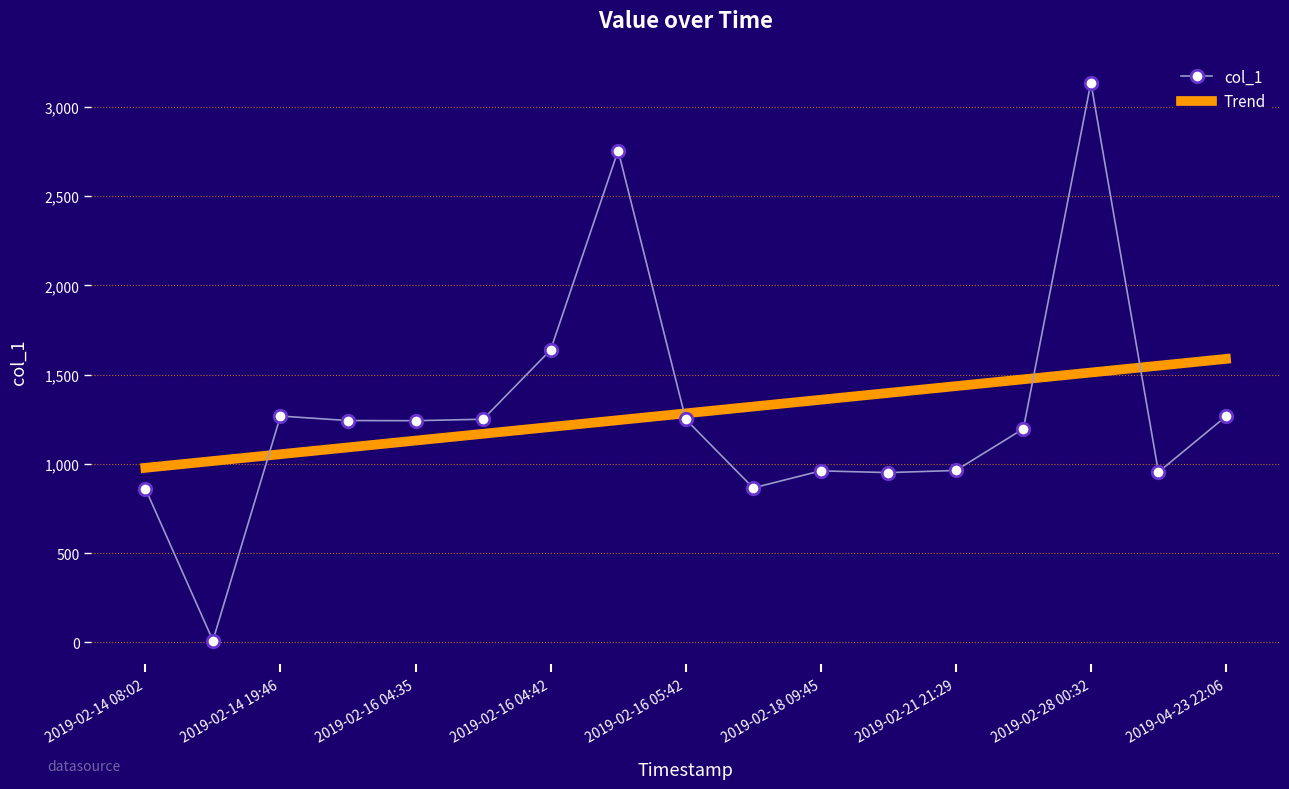

True or false: there are more than 1 points higher than both neighbors.

True